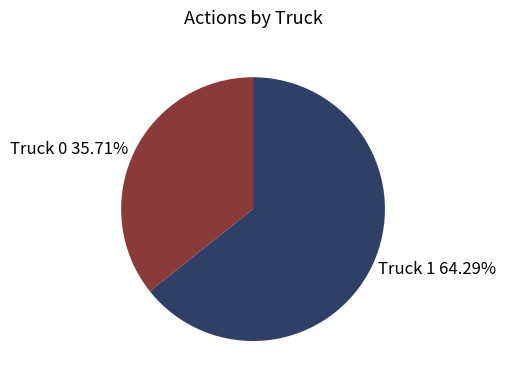

Is it true that Truck 1 is 64% of the pie?

True